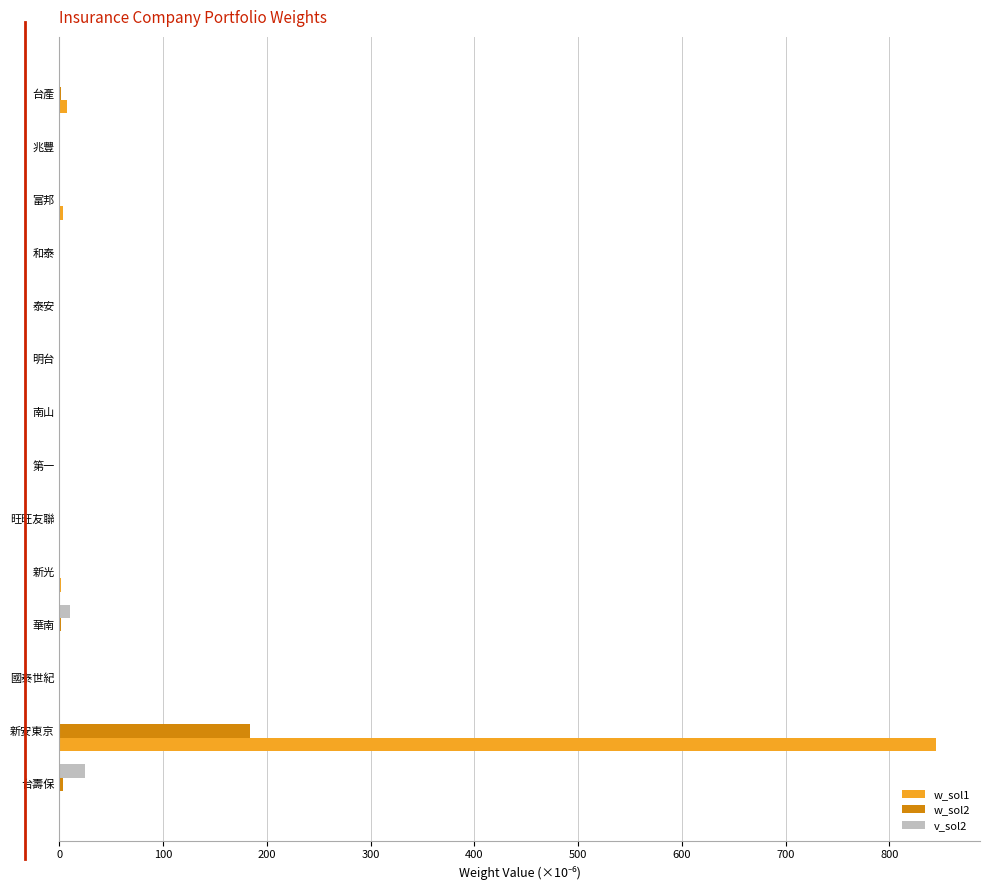

Which series has the largest total across all categories?

w_sol1